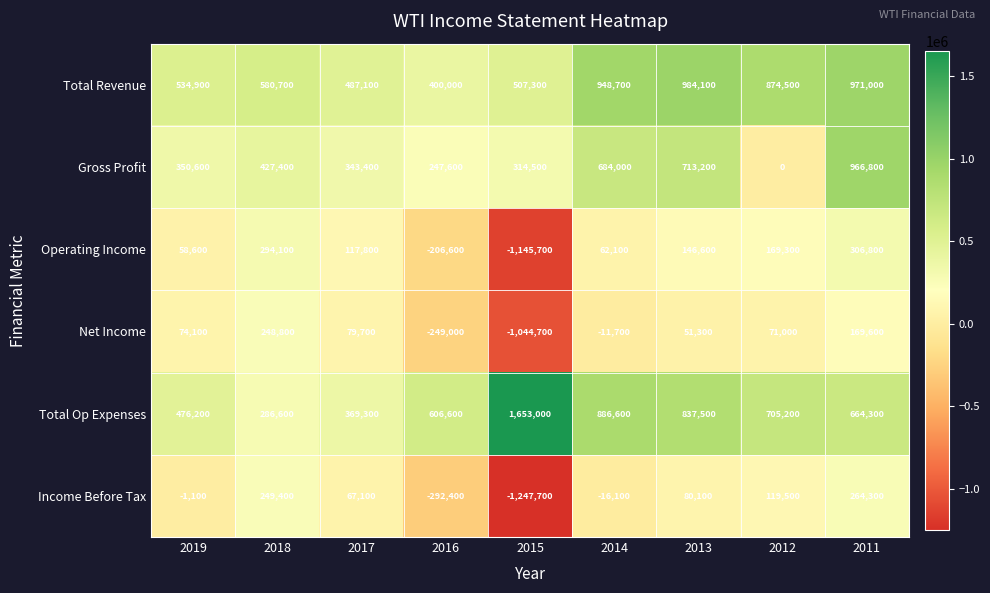

Read the Net Income value at 2016.

-249000